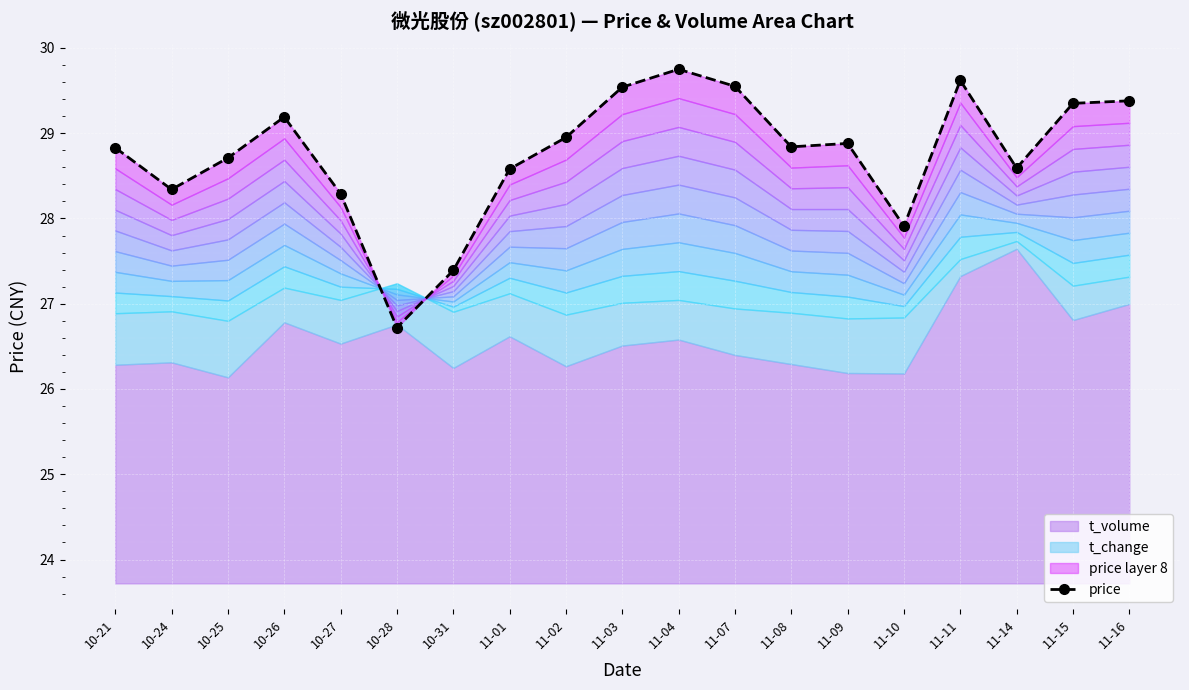

Is it true that the value at 11-10 is 5.9?

False